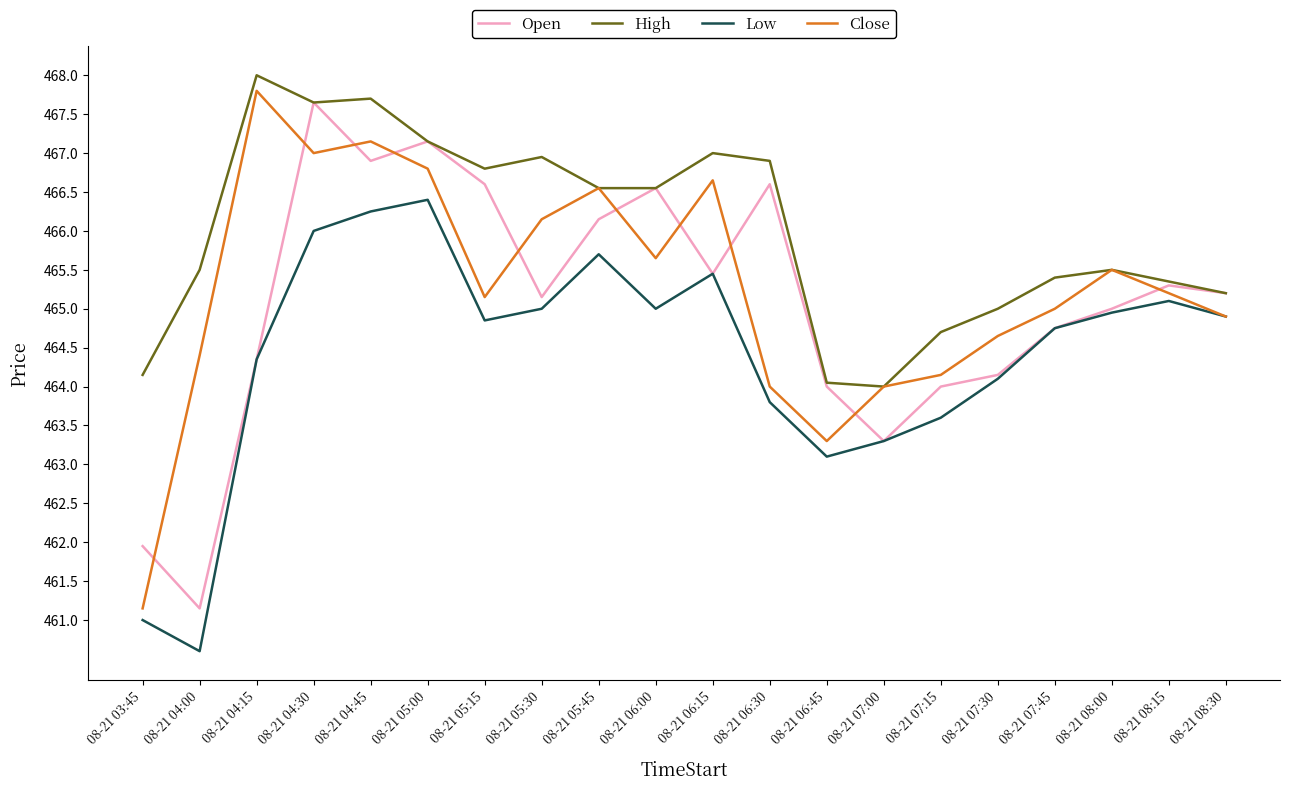

True or false: High and Low cross at least once.

False